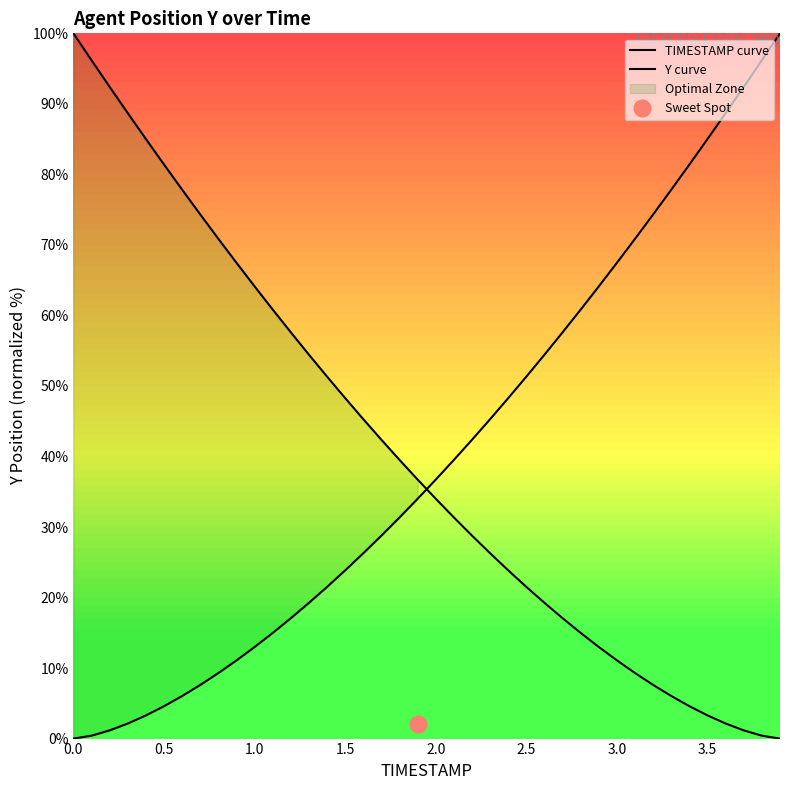

What is the highest value of the Y curve series?

100.0